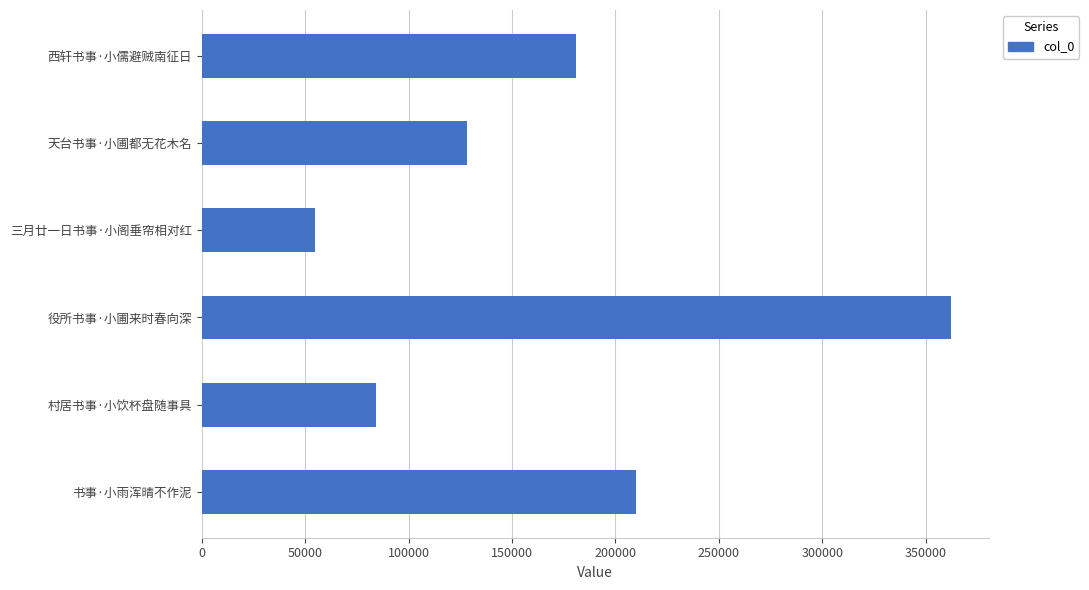

Which label corresponds to the smallest value in the chart?

三月廿一日书事·小阁垂帘相对红